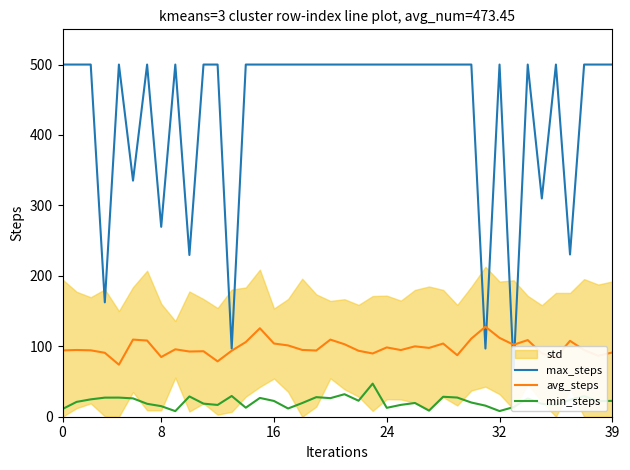

What is the minimum value for avg_steps?

73.9